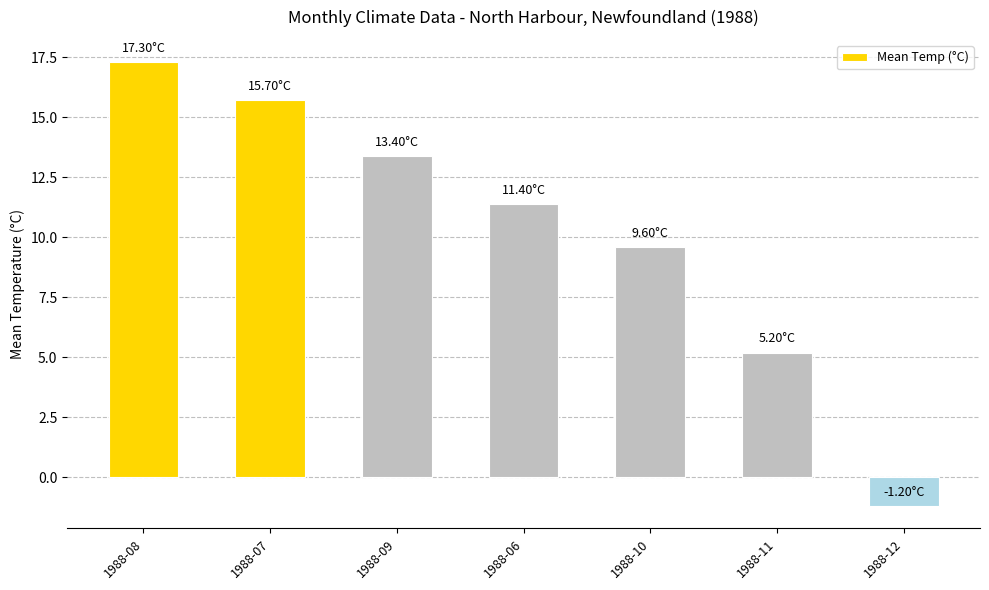

Which label corresponds to the largest value in the chart?

1988-08